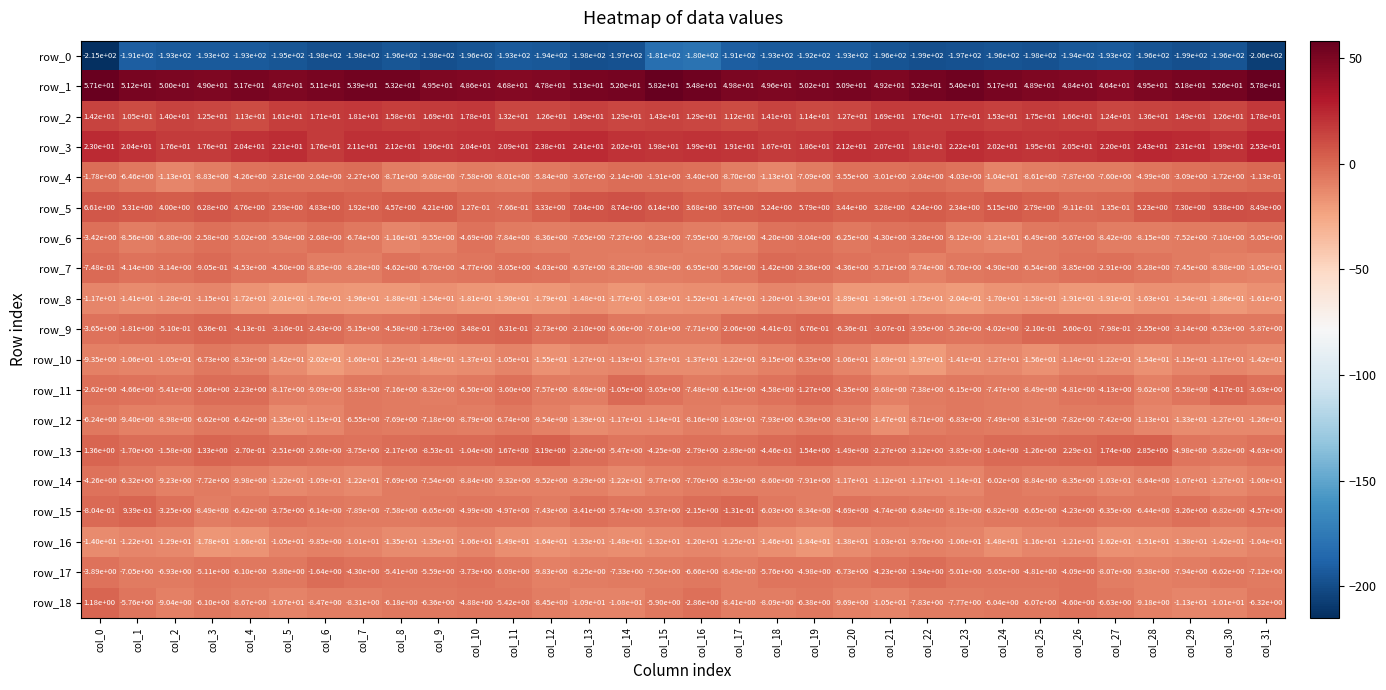

What is the sum of all row_13 values?

-49.1